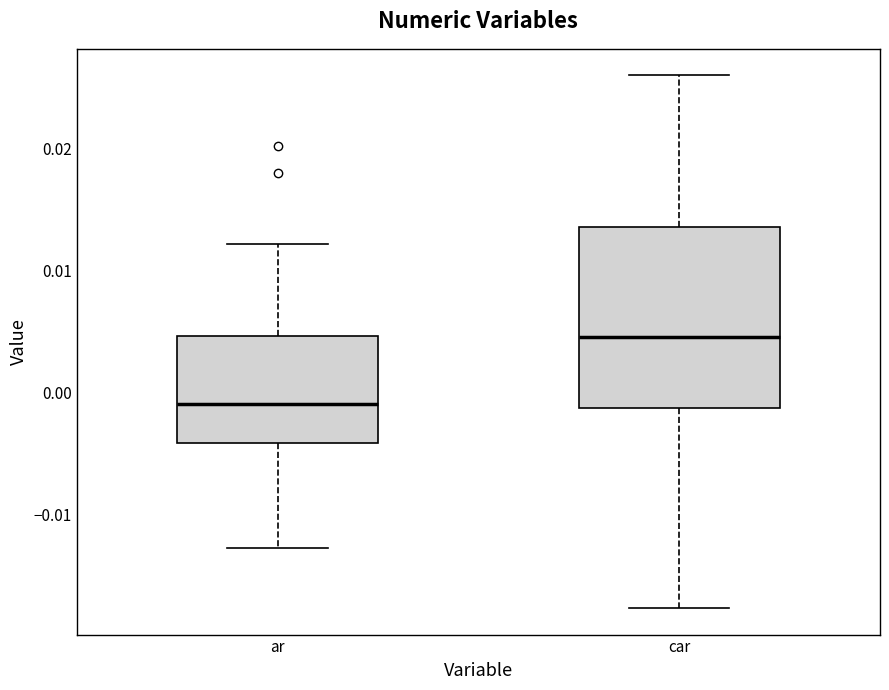

Where does the lower whisker of the box for ar end on the y-axis? The values are not printed on the chart, so give them approximately, as read against the axis.

-0.013